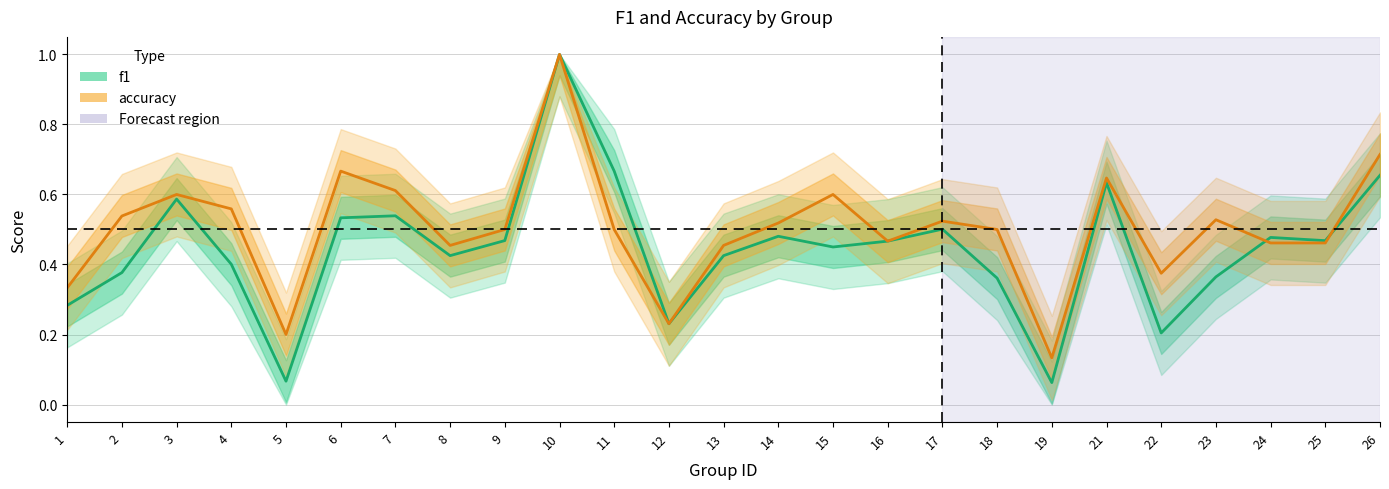

True or false: f1 and accuracy cross at least once.

True